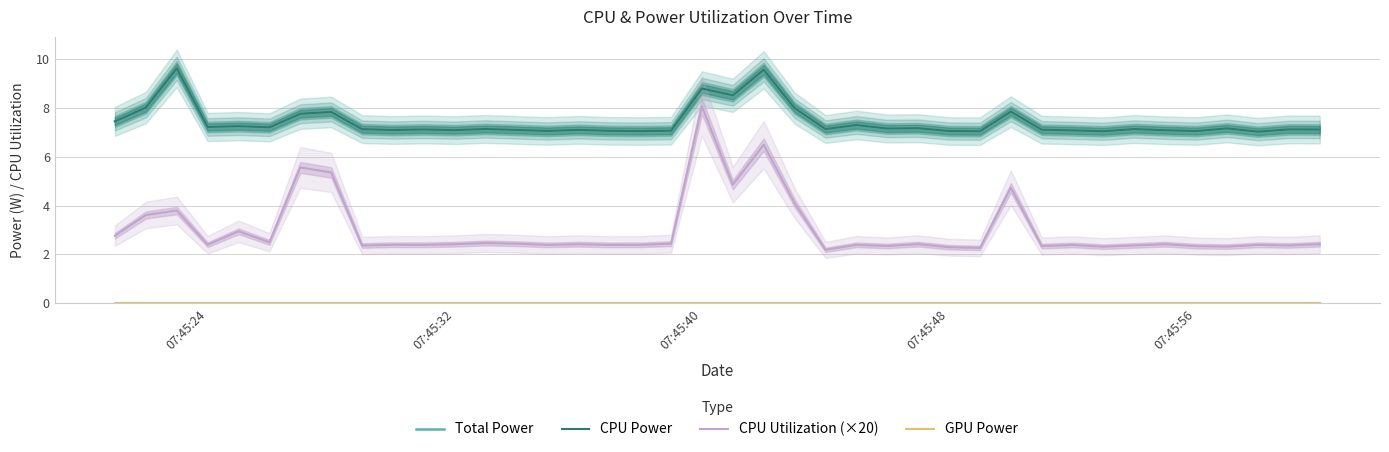

How many lines are shown in the chart?

4